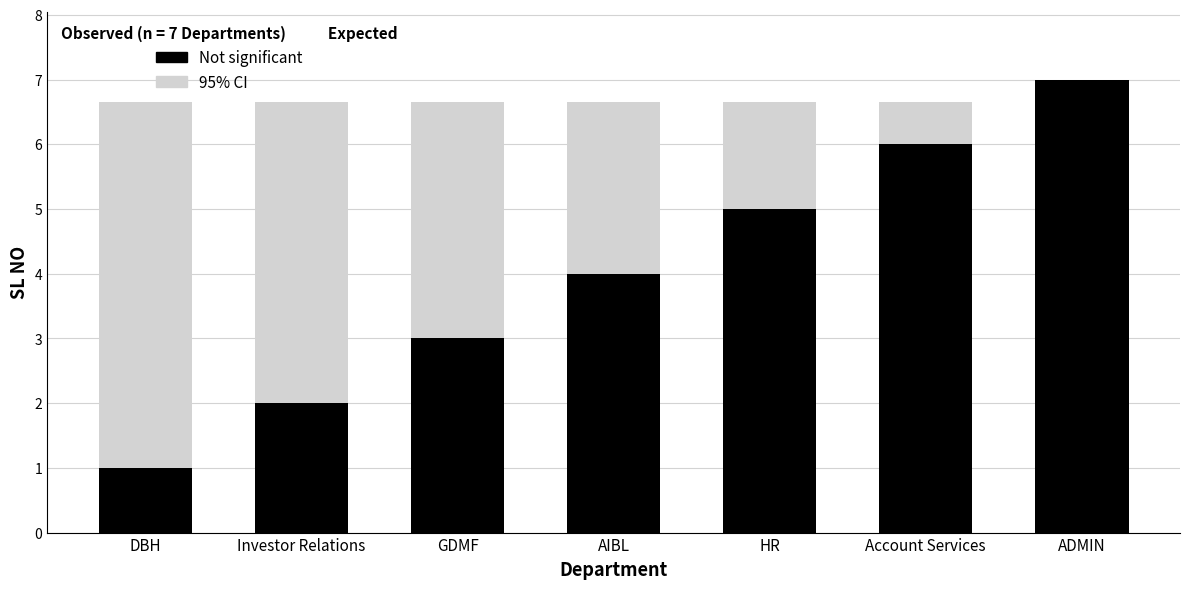

What is the sum of all Not significant values?

28.0